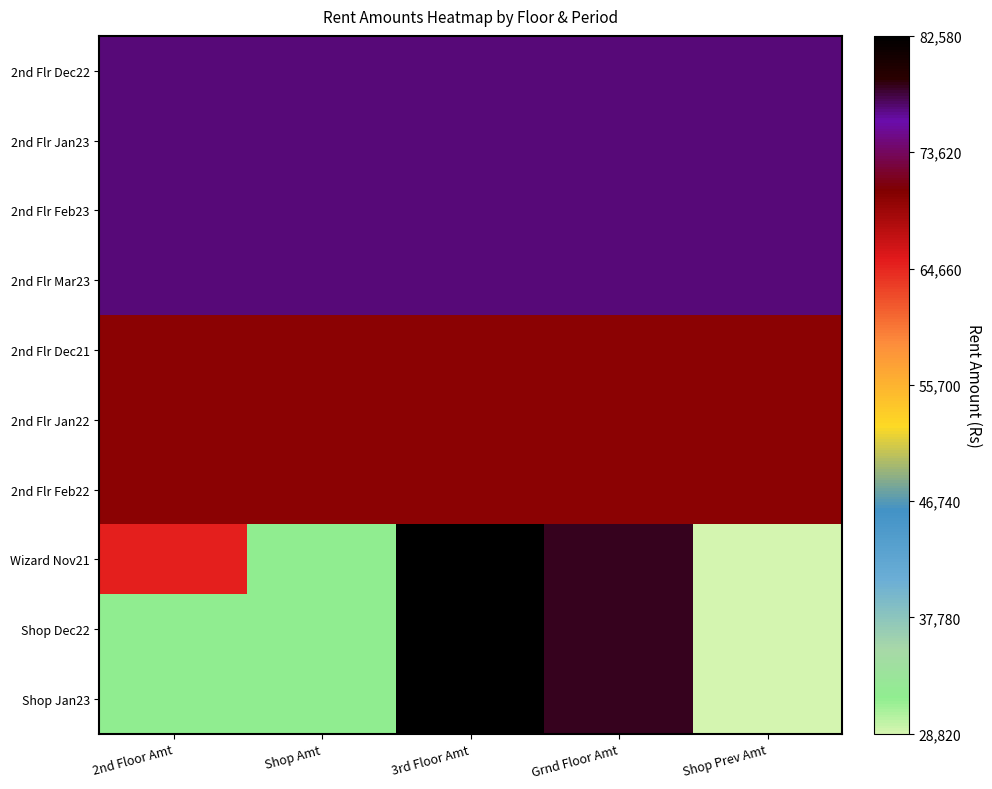

List the series in order of their peak value, highest first.

Wizard Nov21, Shop Dec22, Shop Jan23, 2nd Flr Dec22, 2nd Flr Jan23, 2nd Flr Feb23, 2nd Flr Mar23, 2nd Flr Dec21, 2nd Flr Jan22, 2nd Flr Feb22